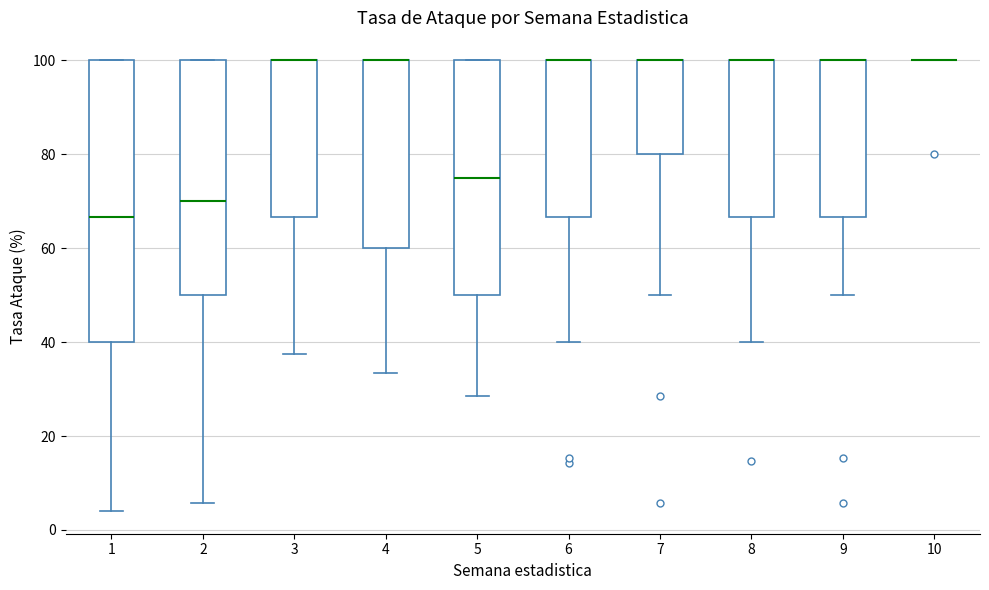

Reading left to right, transcribe this box plot: for each box, give where its median line is, the range the box spans, and where its two whiskers end, as read against the y-axis. The values are not printed on the chart, so give them approximately, as read against the axis.

1: median 66, box 40 to 100, whiskers 4 to 100
2: median 70, box 50 to 100, whiskers 6 to 100
3: median 100 (drawn on the box's upper edge), box 66 to 100, whiskers 38 to 100
4: median 100 (drawn on the box's upper edge), box 60 to 100, whiskers 34 to 100
5: median 76, box 50 to 100, whiskers 28 to 100
6: median 100 (drawn on the box's upper edge), box 66 to 100, whiskers 40 to 100
7: median 100 (drawn on the box's upper edge), box 80 to 100, whiskers 50 to 100
8: median 100 (drawn on the box's upper edge), box 66 to 100, whiskers 40 to 100
9: median 100 (drawn on the box's upper edge), box 66 to 100, whiskers 50 to 100
10: box collapsed to a line at 100, whiskers 100 to 100